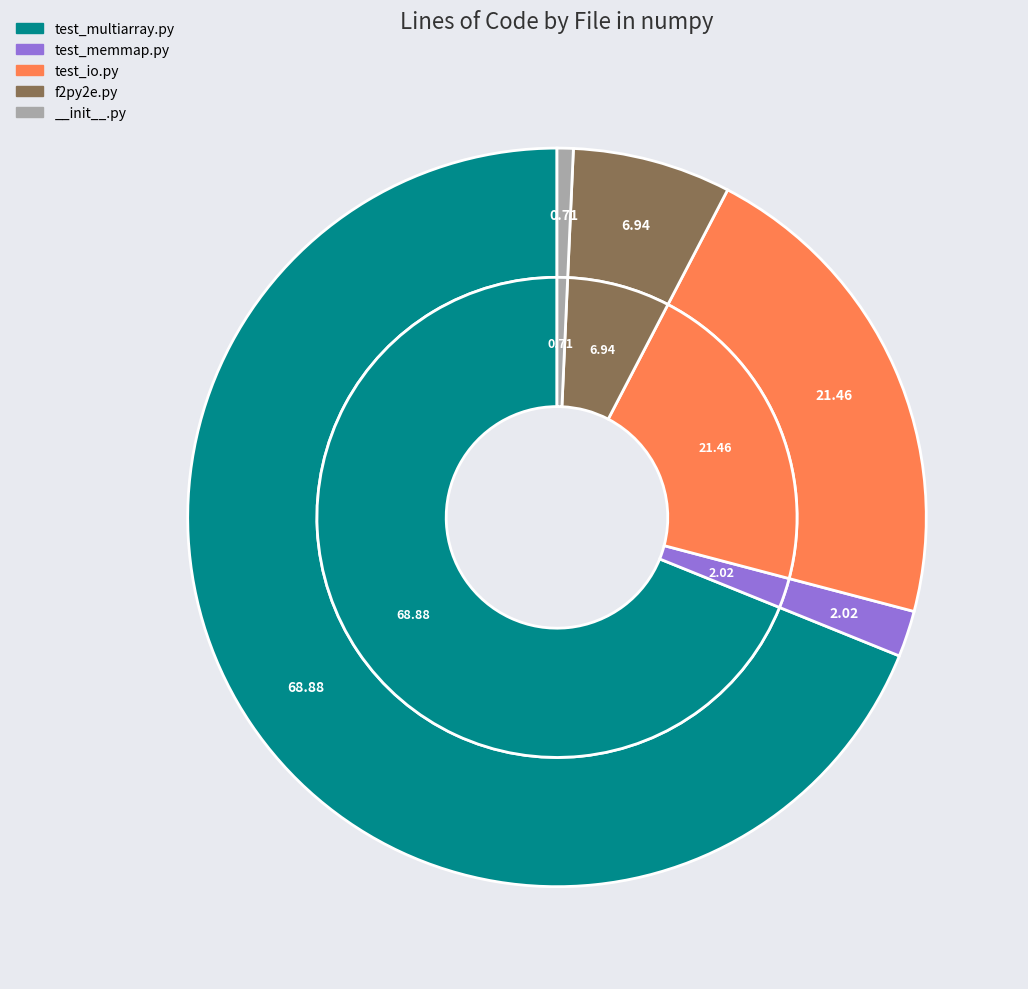

Which category accounts for the majority?

test_multiarray.py